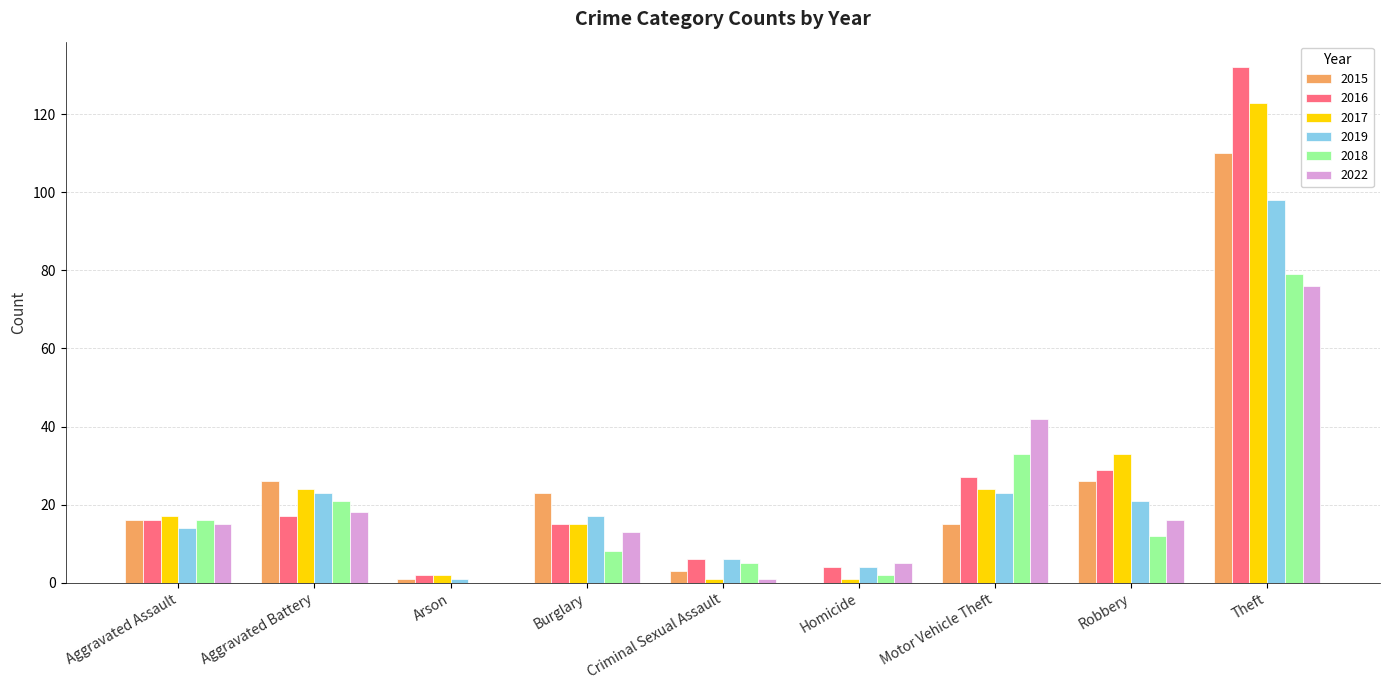

What is the sum of all 2016 values?

248